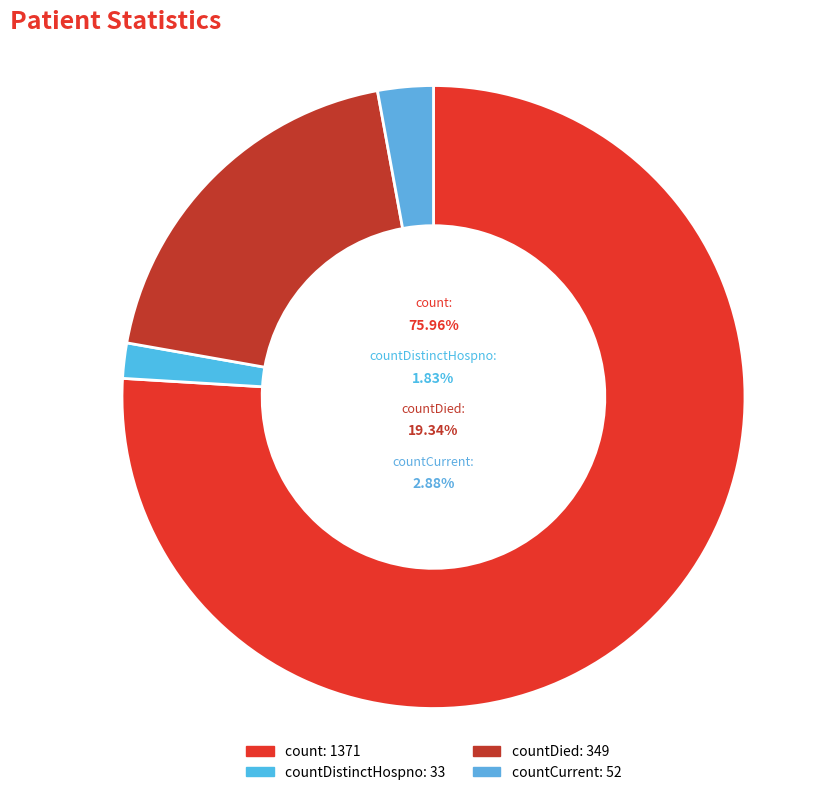

Which category has the smallest portion of the pie?

countDistinctHospno